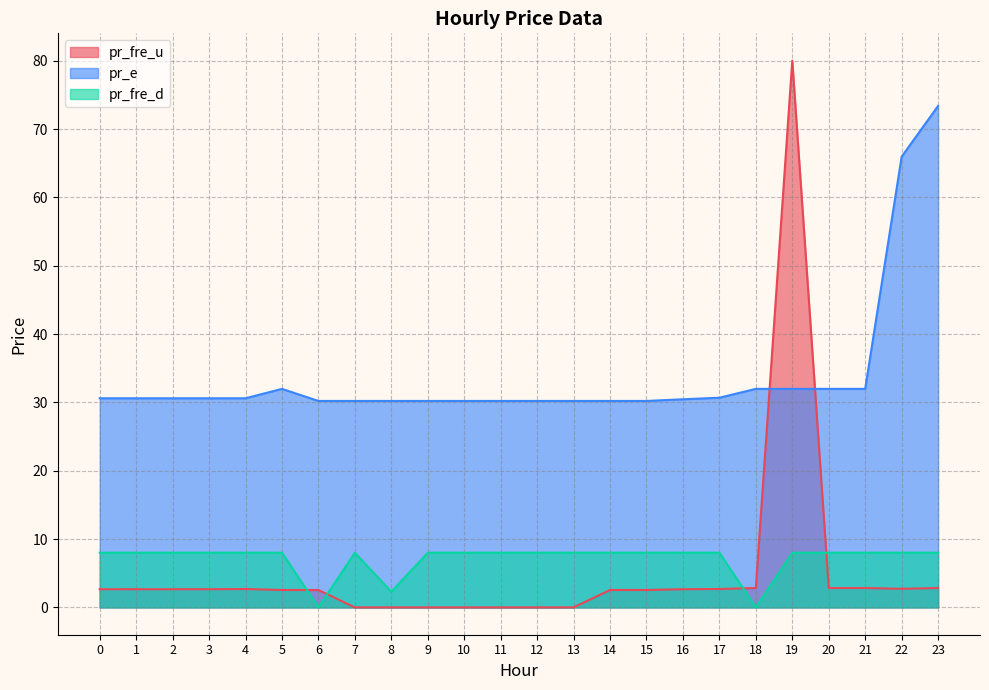

What is the value of the pr_fre_d point at the 15th from the left?

8.0